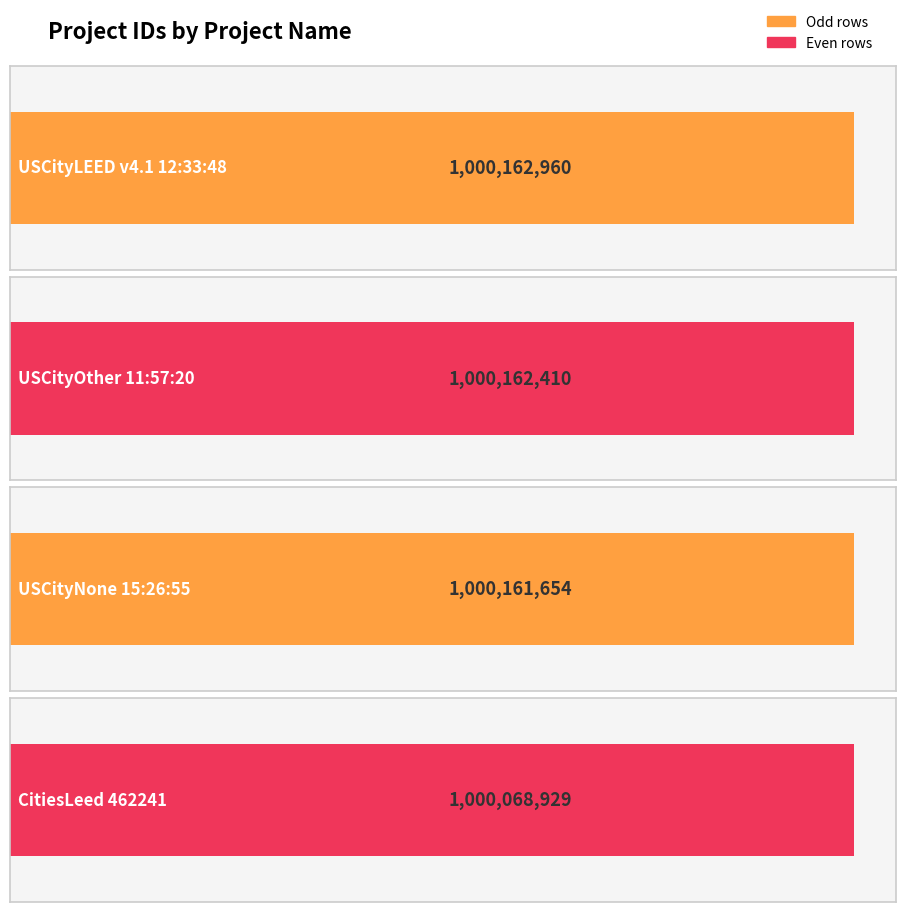

What is the label of the 3rd bar from the left?

USCityNone 15:26:55